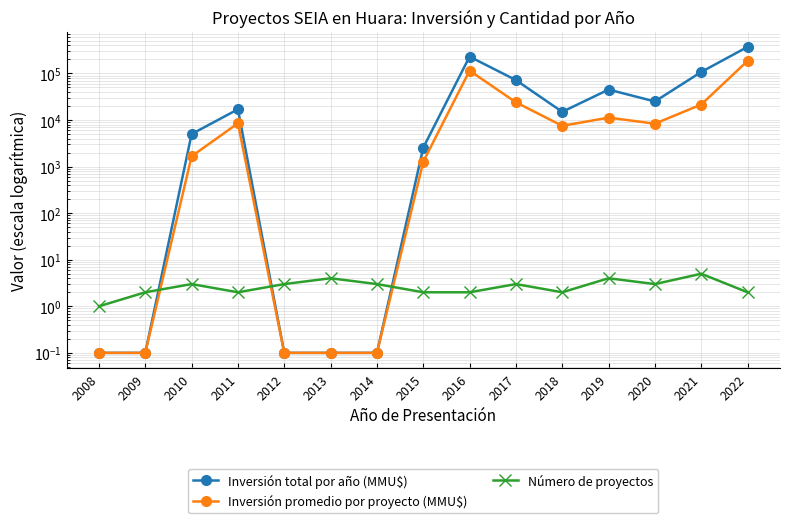

The Número de proyectos series shows 4.4 at 2010. True or false?

False